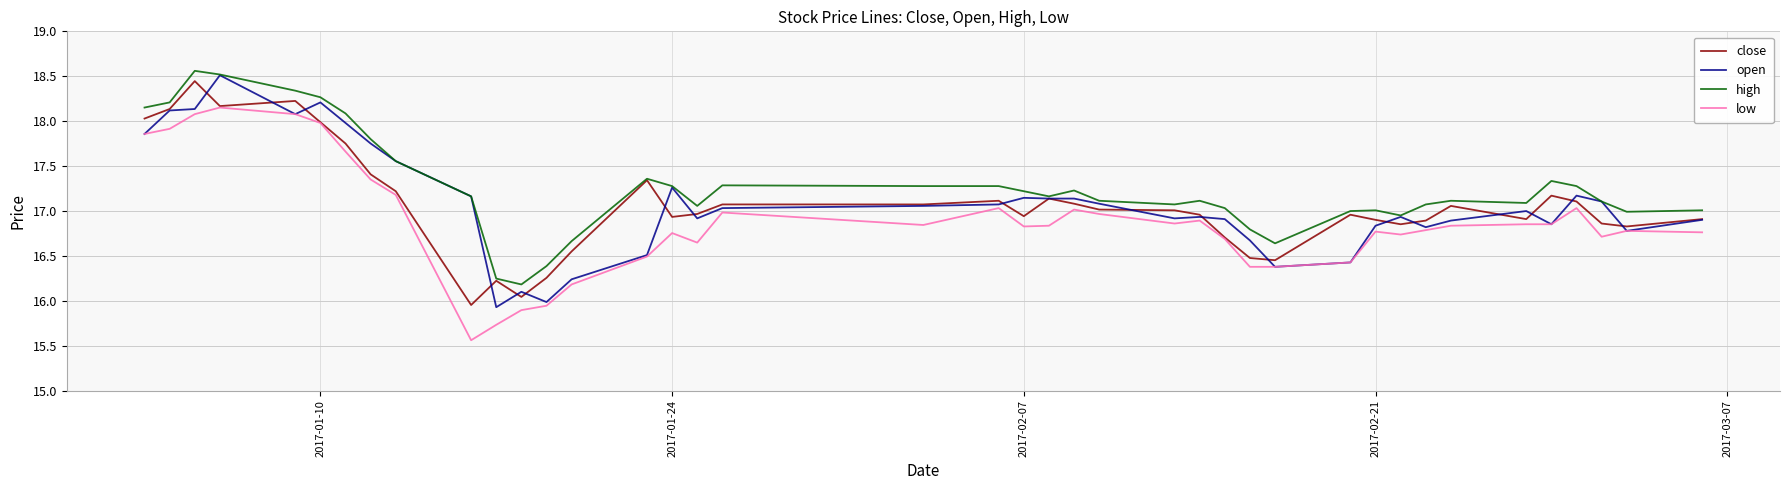

What are all the series names shown in the legend?

close, open, high, low